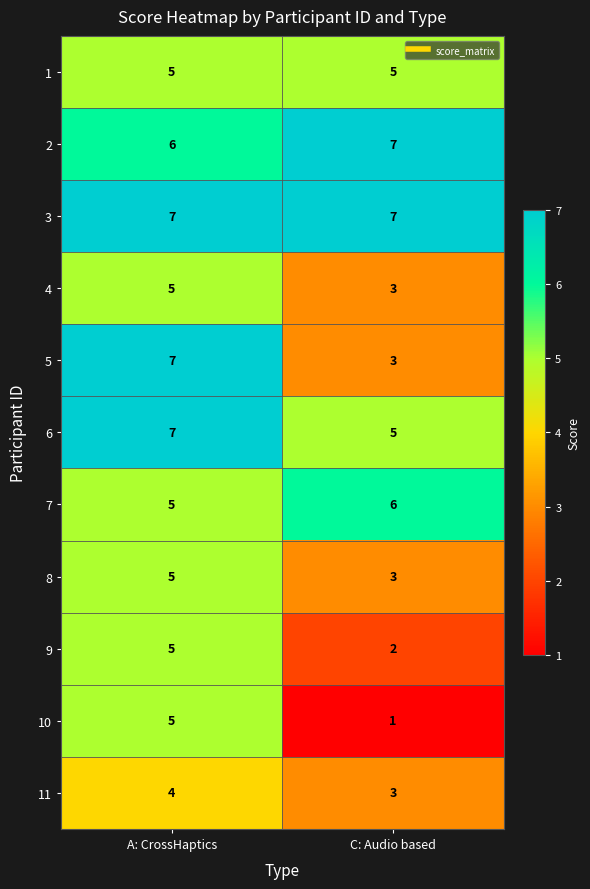

What is the sum of the 5 values at C: Audio based and A: CrossHaptics?

10